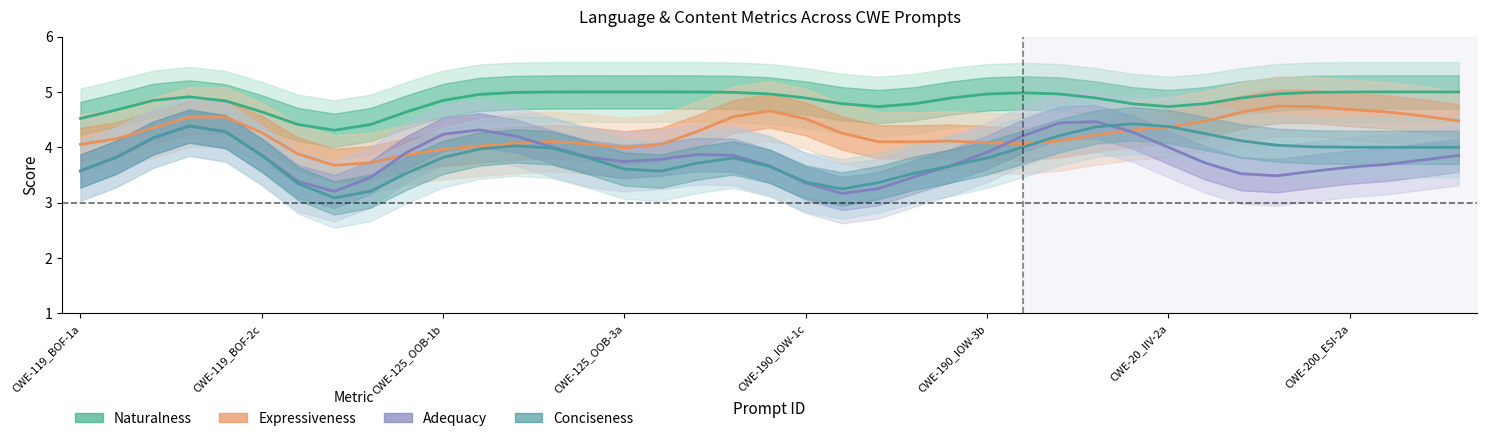

Does the chart display data point markers on the line(s)?

No